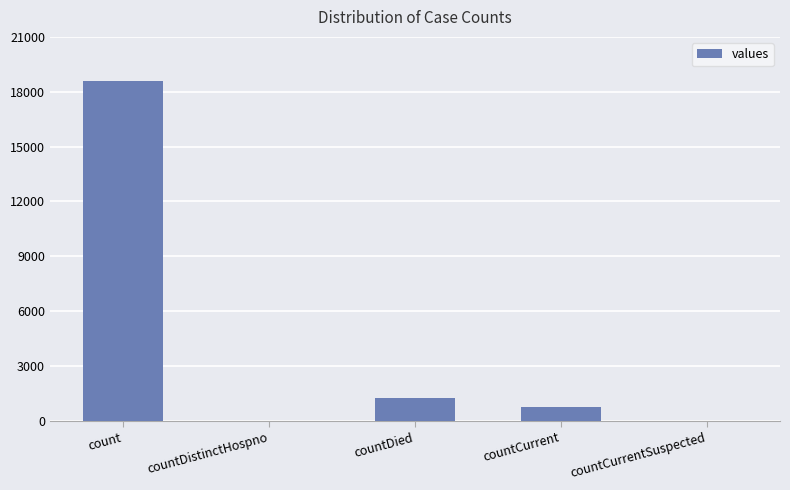

At which category does the chart reach its peak across all series?

count